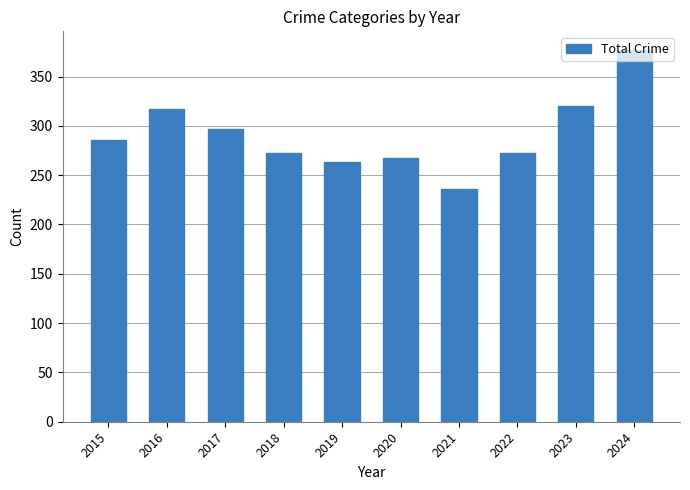

What is the difference between the values at 2022 and 2021?

36